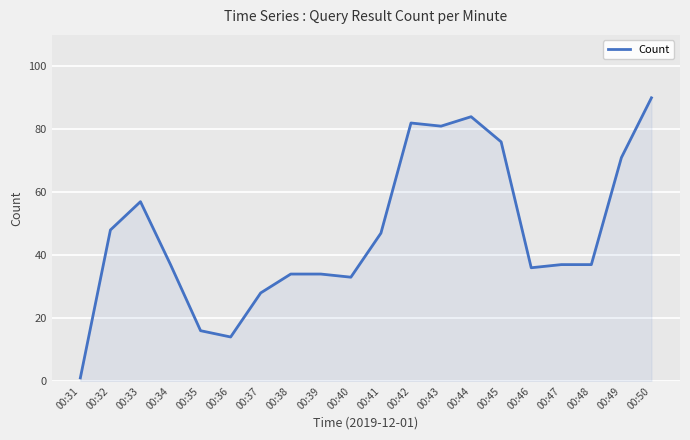

Where is the first local maximum?

00:33